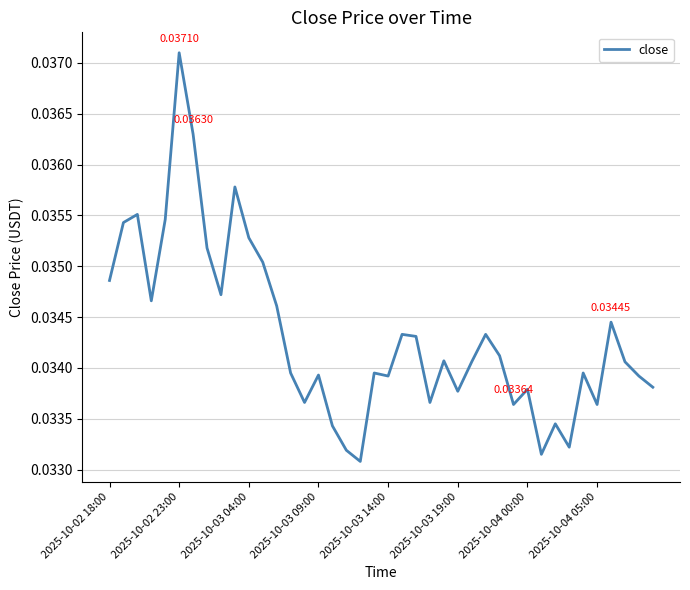

How many values are between 0 and 1?

40